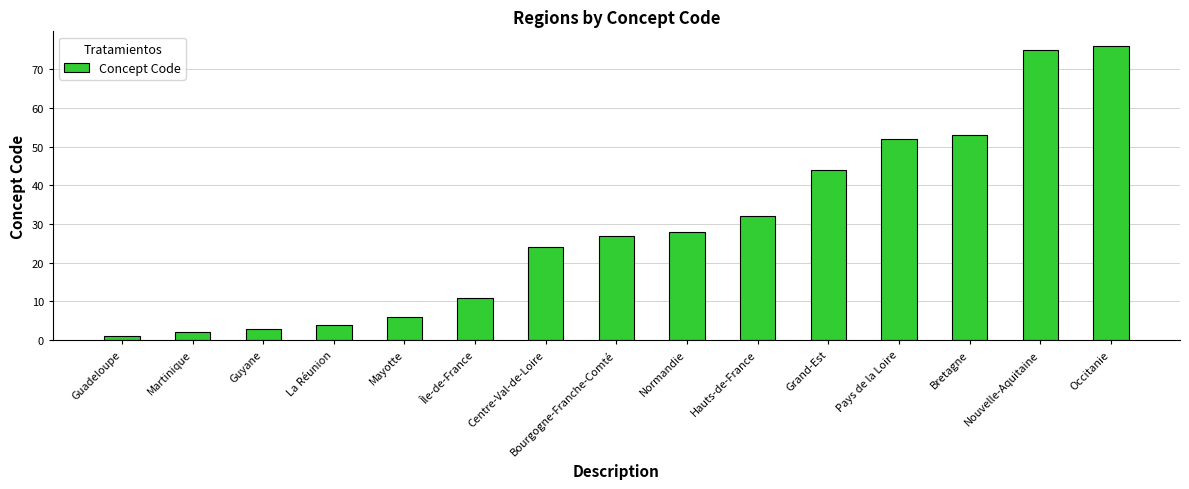

Rank the categories by value from lowest to highest.

Guadeloupe, Martinique, Guyane, La Réunion, Mayotte, Île-de-France, Centre-Val-de-Loire, Bourgogne-Franche-Comté, Normandie, Hauts-de-France, Grand-Est, Pays de la Loire, Bretagne, Nouvelle-Aquitaine, Occitanie